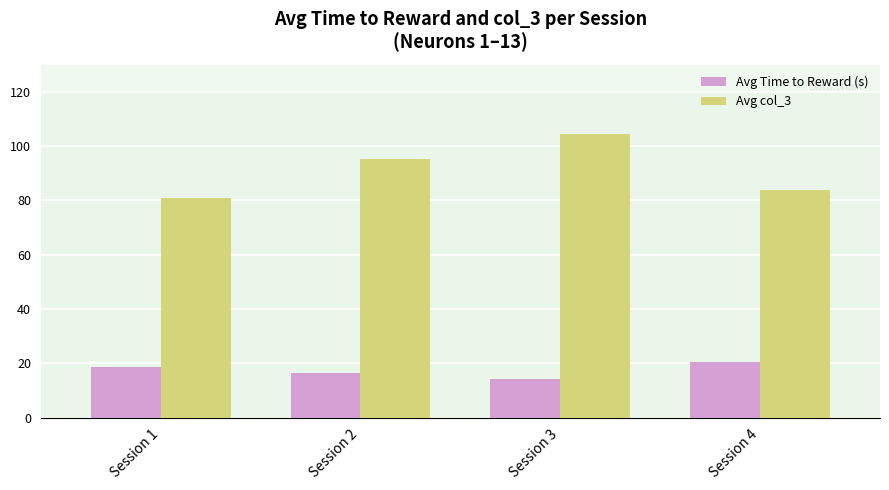

True or false: Avg col_3 has a value of 104.6 at Session 3.

True